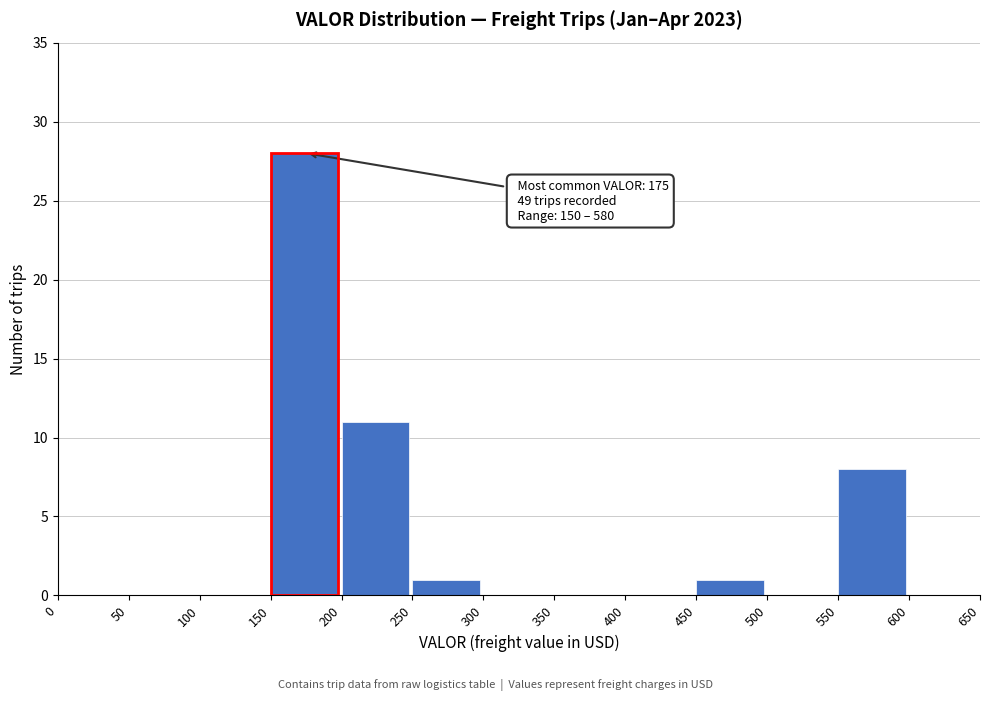

Over which range of the x-axis is the bar tallest?

150 to 200